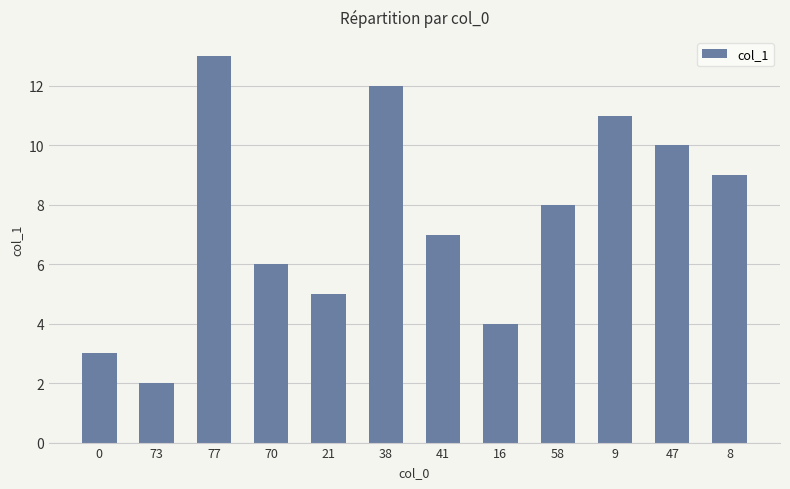

The value at 0 is 3. True or false?

True